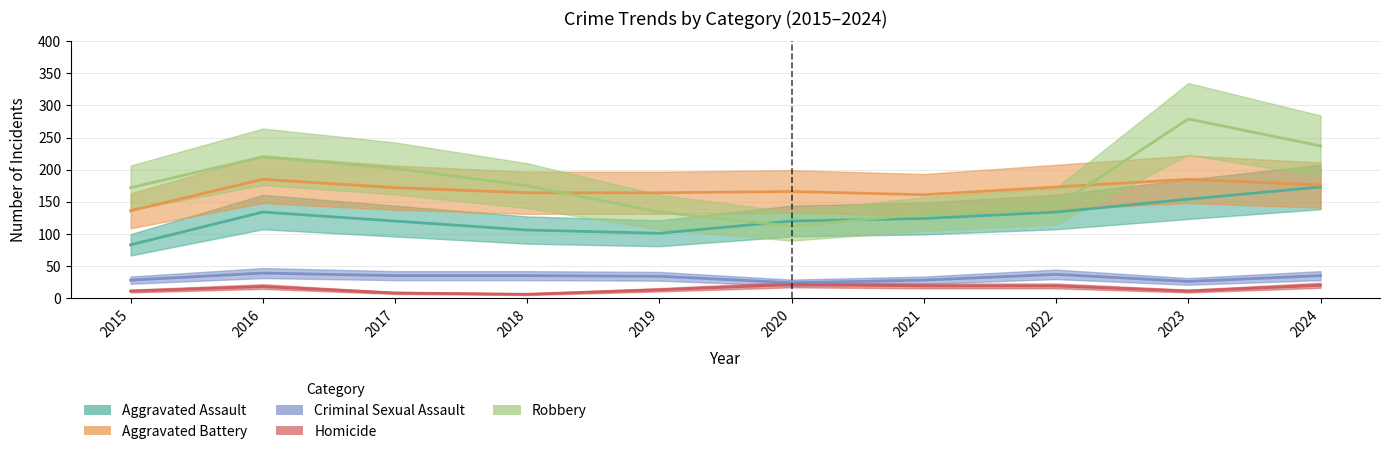

Count the number of data series in this chart.

5